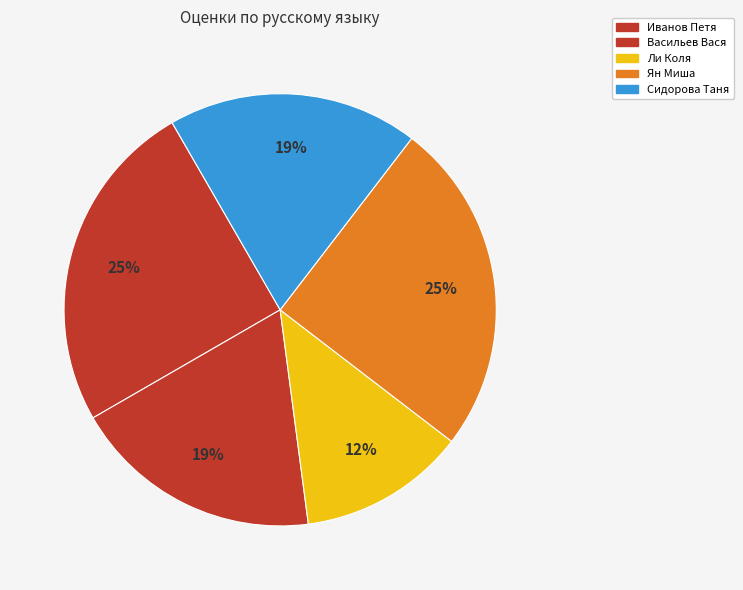

Is there a majority slice in this chart?

No